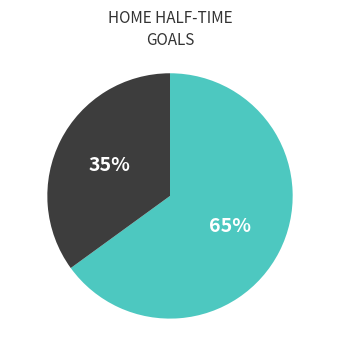

Is there any slice that represents more than half of the pie?

Yes